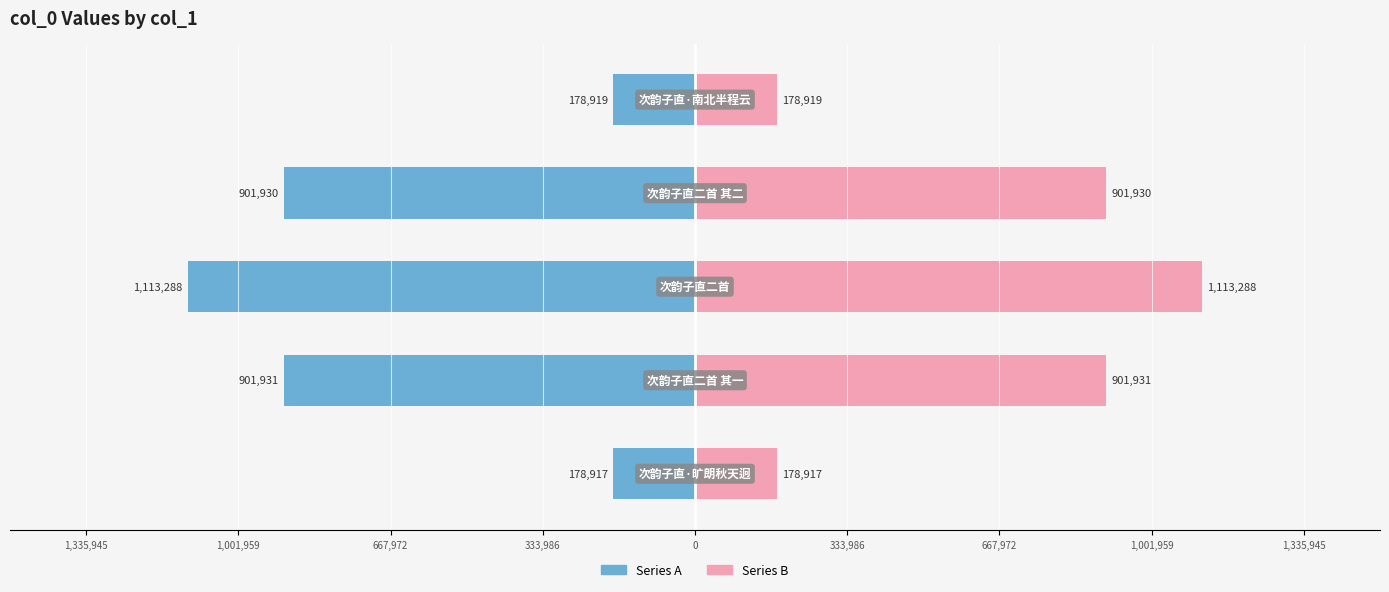

How many bars are there in each group?

2